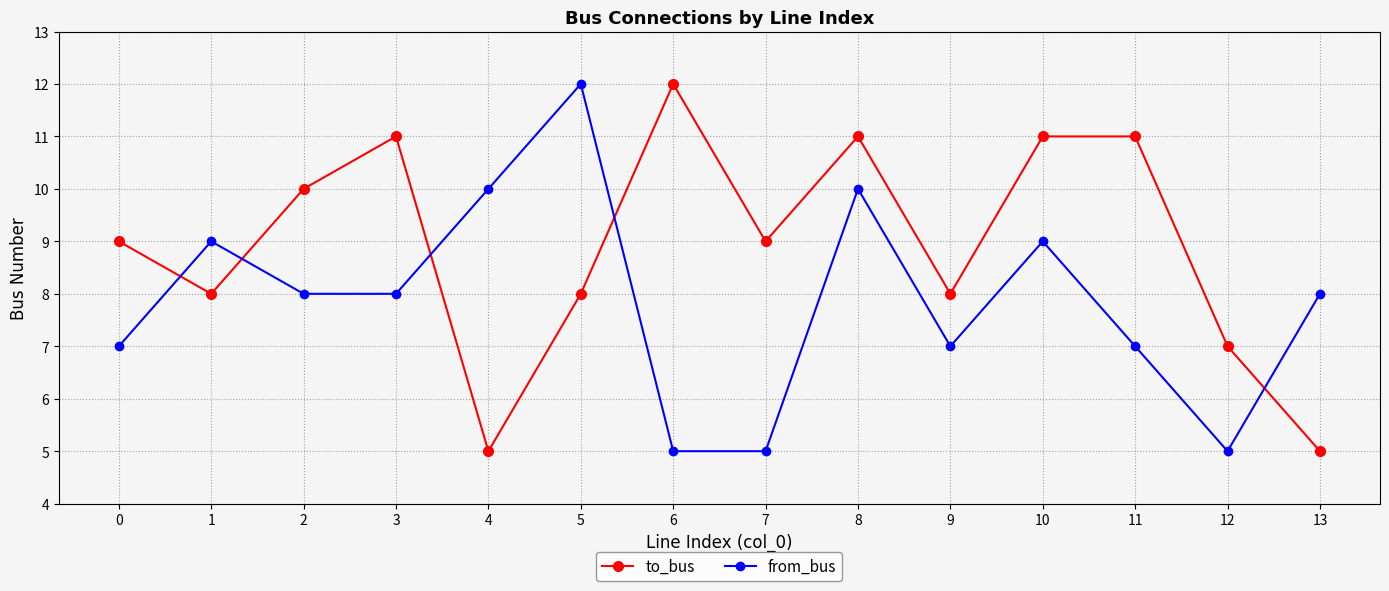

The to_bus series shows 10 at 2. True or false?

True